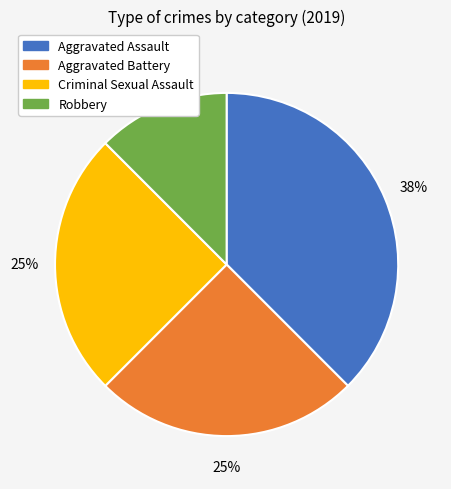

True or false: Criminal Sexual Assault accounts for 20% of the total.

False